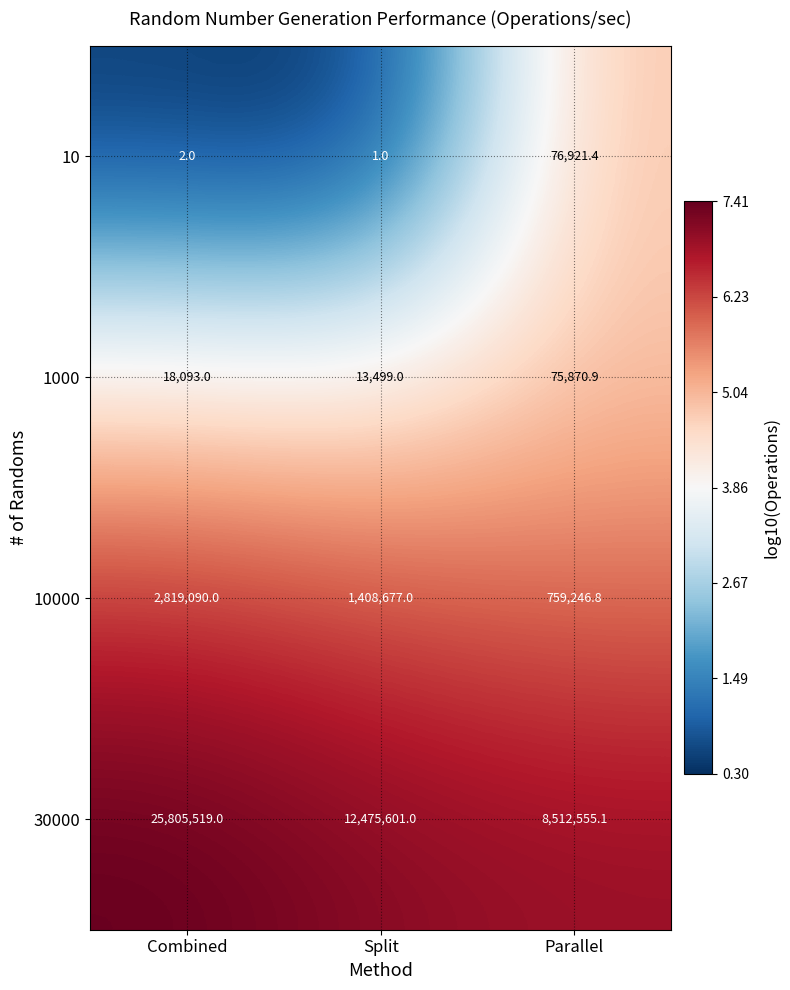

What is the total value across all series at Combined?

28642704.0